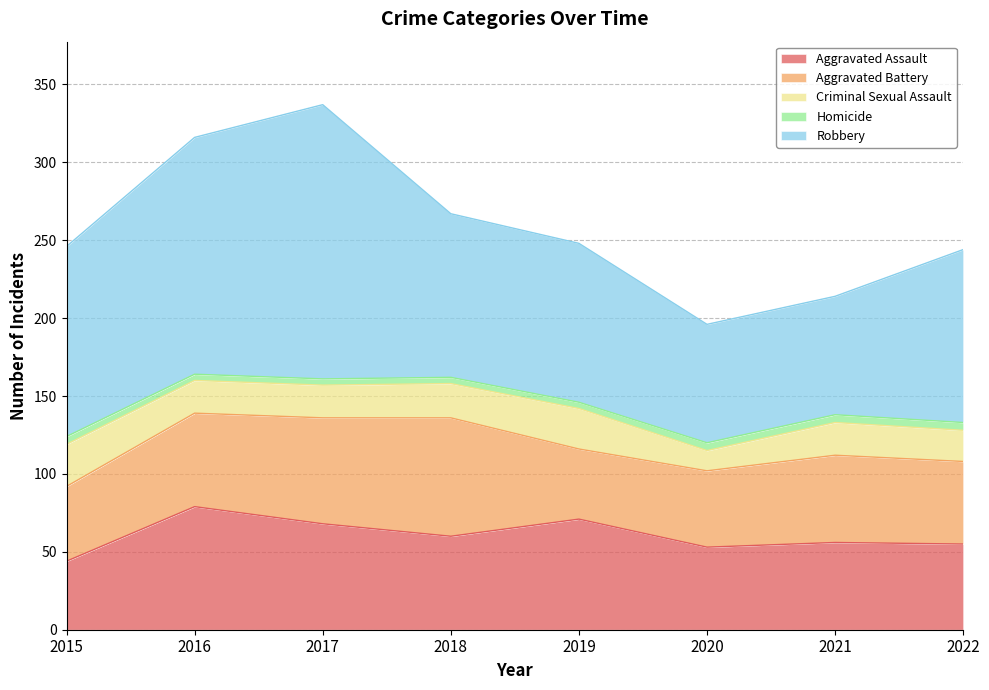

True or false: Homicide and Aggravated Assault intersect in this chart.

False